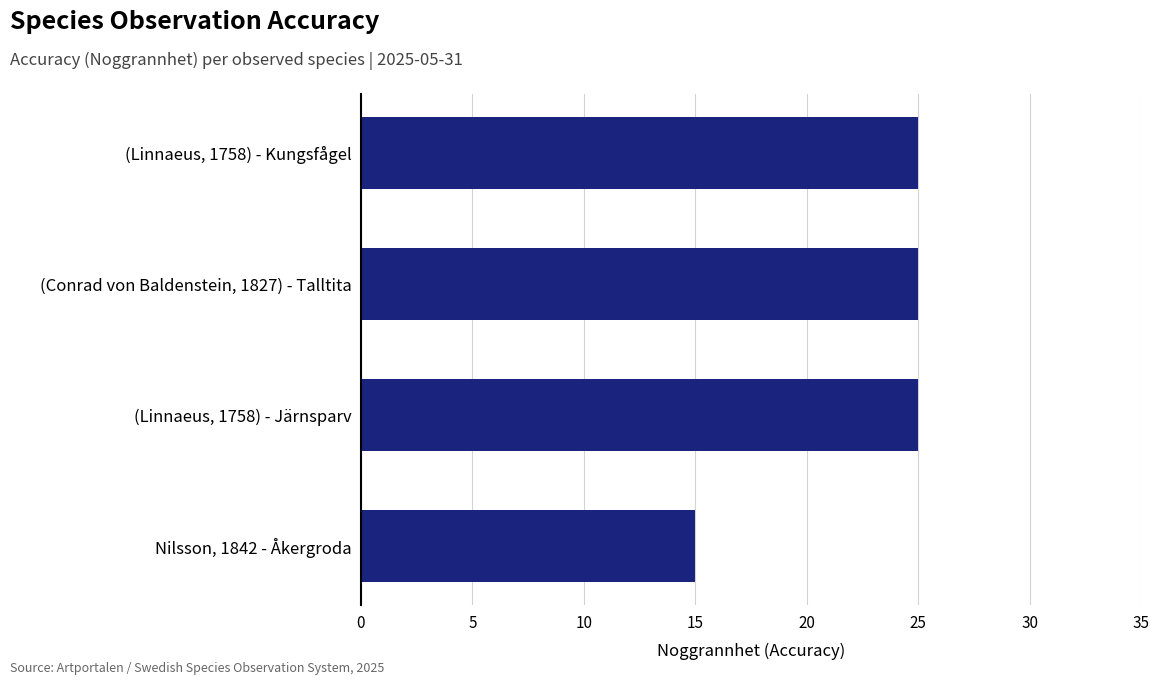

Reading top to bottom, transcribe all the data shown in this chart.

25	25	25	15